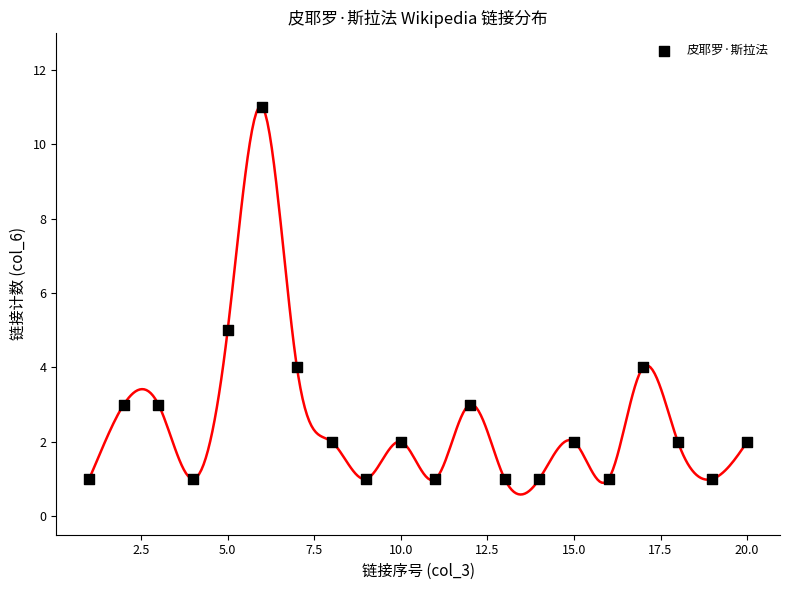

What Y value in the scatter plot is closest to 6?

5